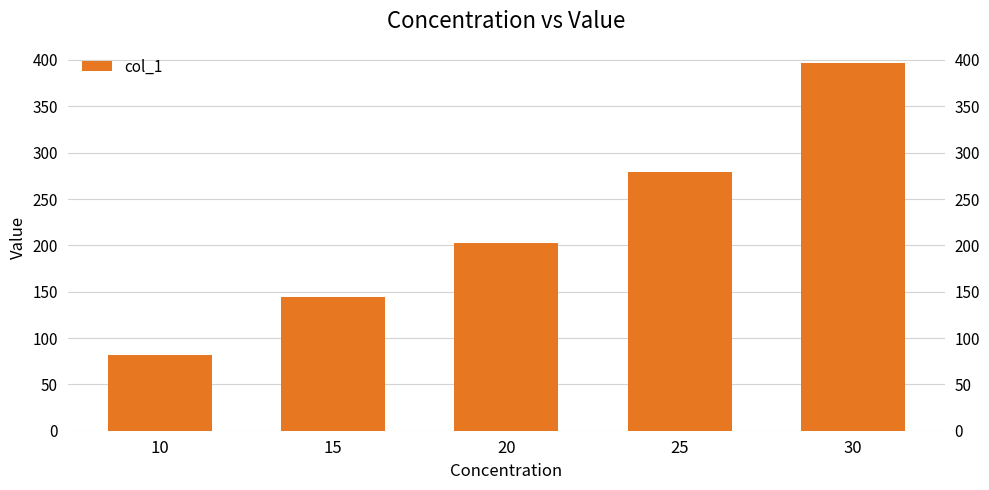

What is the difference between the values at 15 and 25?

135.4